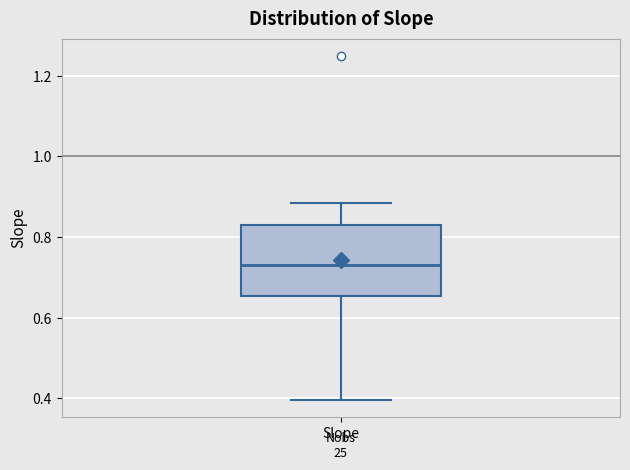

Transcribe this box plot: give where the median line is, the range the box spans, and where the two whiskers end, as read against the y-axis. The values are not printed on the chart, so give them approximately, as read against the axis.

median 0.74, box 0.66 to 0.84, whiskers 0.40 to 0.88